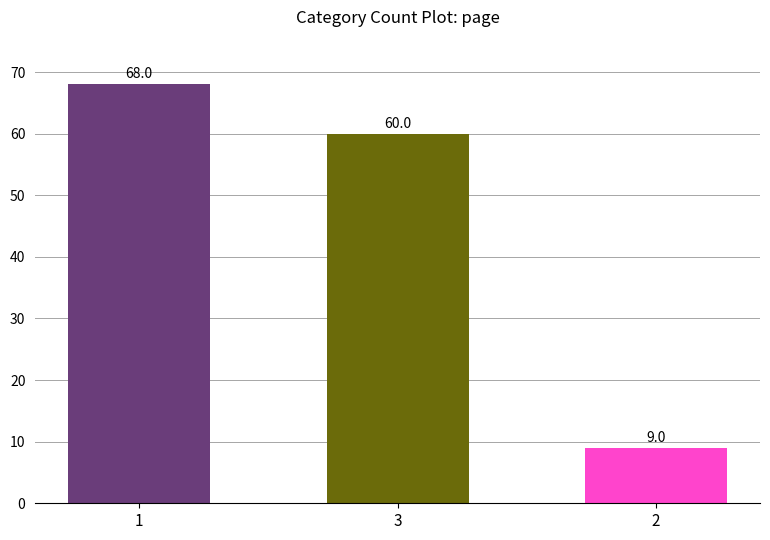

What is the greatest value displayed?

68